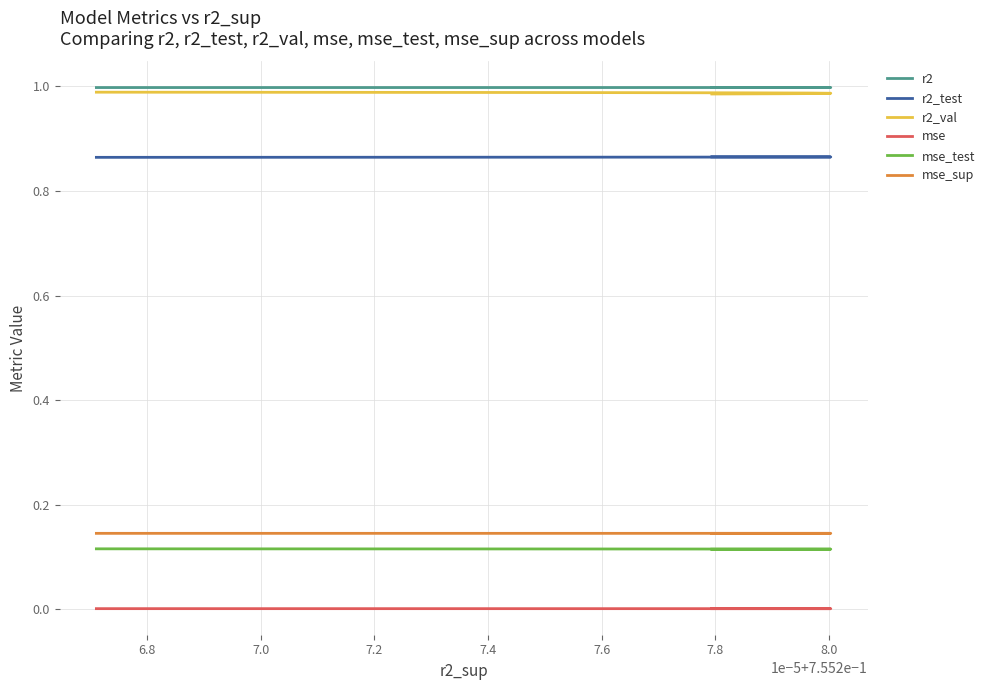

Is this an area chart (filled region under the line)?

No